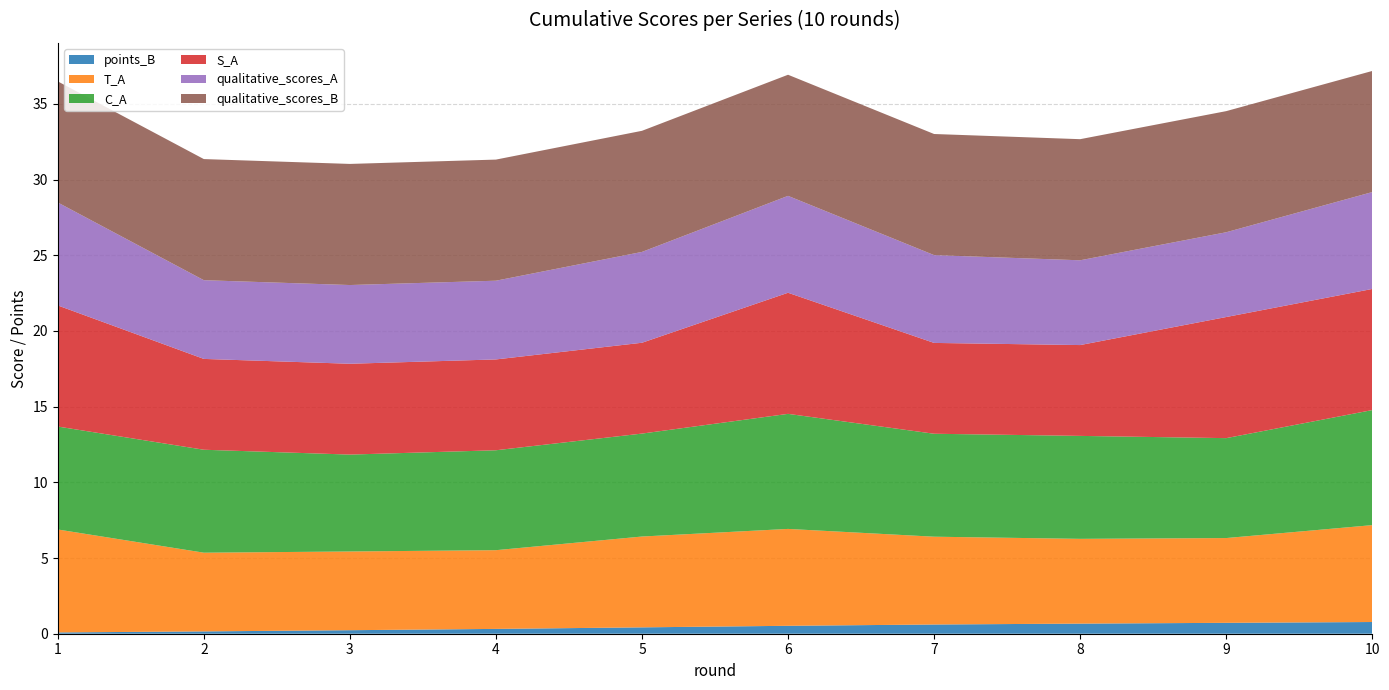

Reading left to right, extract all data points from this chart.

points_B: 1=0.1	2=0.2	3=0.2	4=0.3	5=0.4	6=0.5	7=0.6	8=0.7	9=0.7	10=0.8
T_A: 1=6.8	2=5.2	3=5.2	4=5.2	5=6.0	6=6.4	7=5.8	8=5.6	9=5.6	10=6.4
C_A: 1=6.8	2=6.8	3=6.4	4=6.6	5=6.8	6=7.6	7=6.8	8=6.8	9=6.6	10=7.6
S_A: 1=8.0	2=6.0	3=6.0	4=6.0	5=6.0	6=8.0	7=6.0	8=6.0	9=8.0	10=8.0
qualitative_scores_A: 1=6.8	2=5.2	3=5.2	4=5.2	5=6.0	6=6.4	7=5.8	8=5.6	9=5.6	10=6.4
qualitative_scores_B: 1=8.0	2=8.0	3=8.0	4=8.0	5=8.0	6=8.0	7=8.0	8=8.0	9=8.0	10=8.0